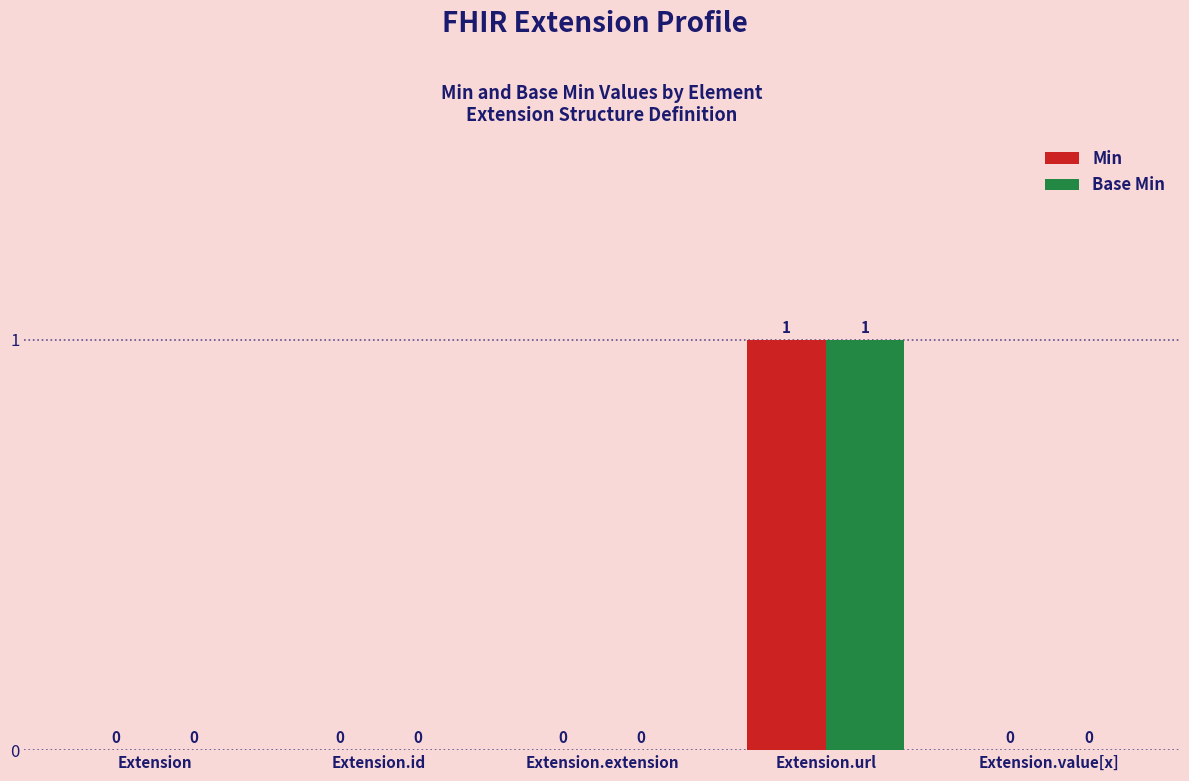

What is the greatest value displayed?

1